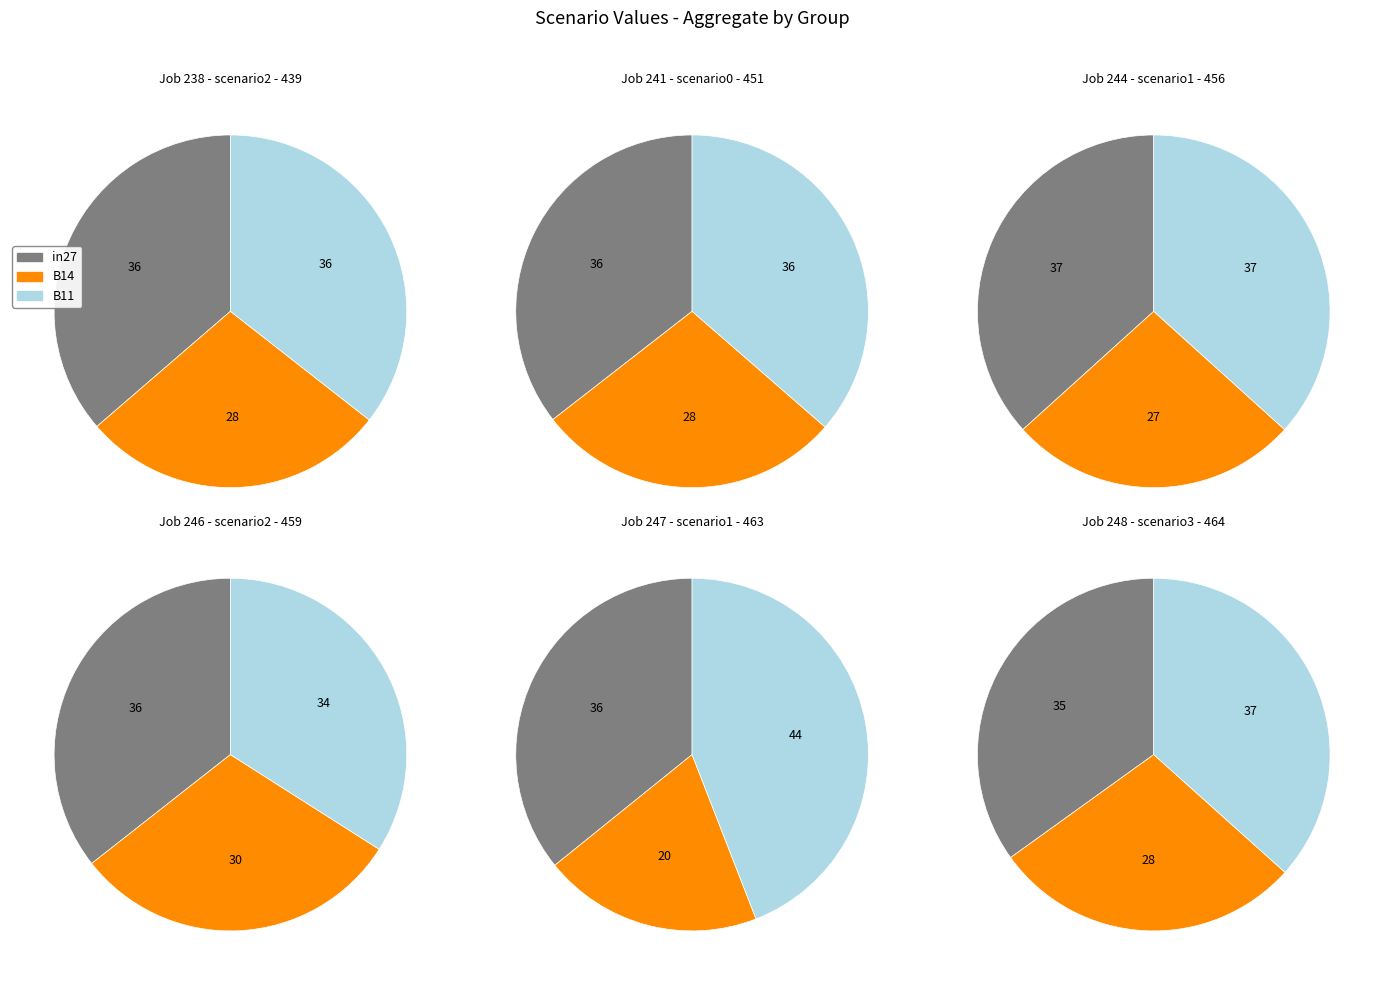

Is there any slice that represents more than half of the pie?

No